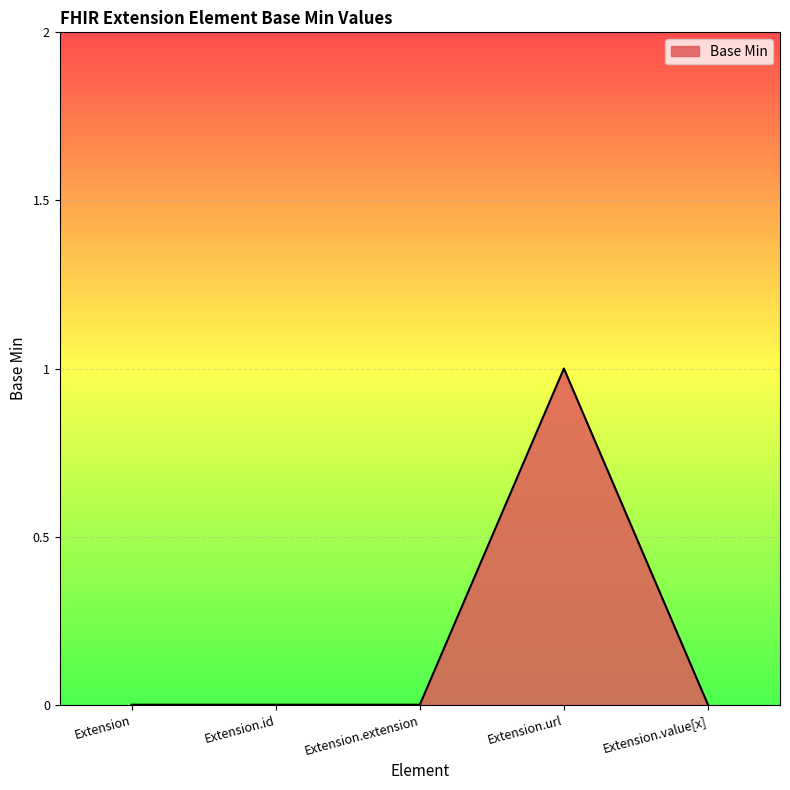

Which label corresponds to the largest value in the chart?

Extension.url